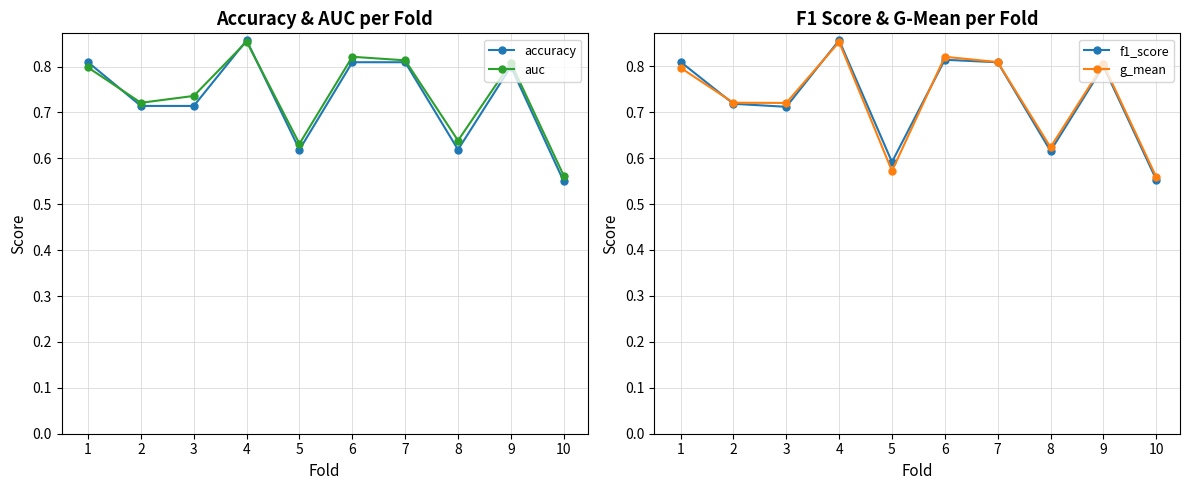

Is the value of f1_score at 3 greater than the value of auc at 6?

No